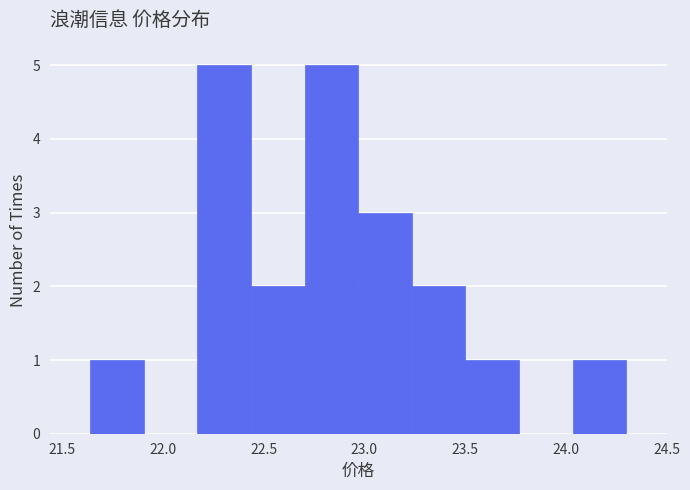

What is the height of the bar covering 22.95 to 23.25 on the x-axis? Neither the bar edges nor the heights are printed on the chart, so give them approximately, as read against the axes.

3